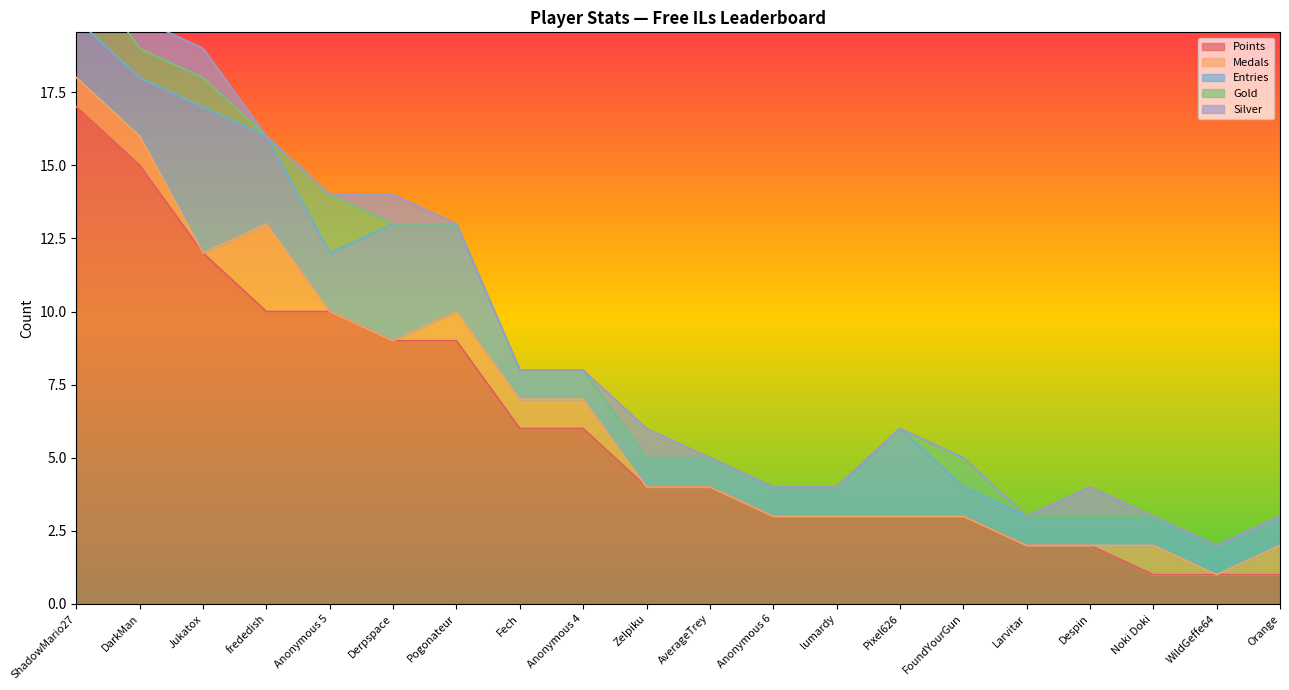

Which series has the widest spread of values?

Points